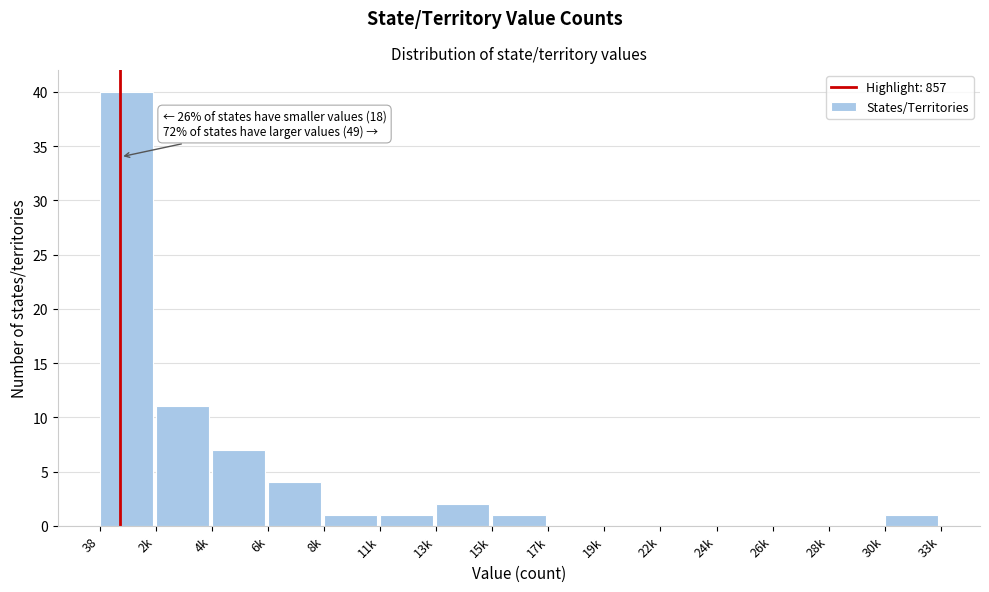

Reading left to right, extract all data points from this chart.

38=40	2k=11	4k=7	6k=4	8k=1	11k=1	13k=2	15k=1	17k=0	19k=0	22k=0	24k=0	26k=0	28k=0	30k=1